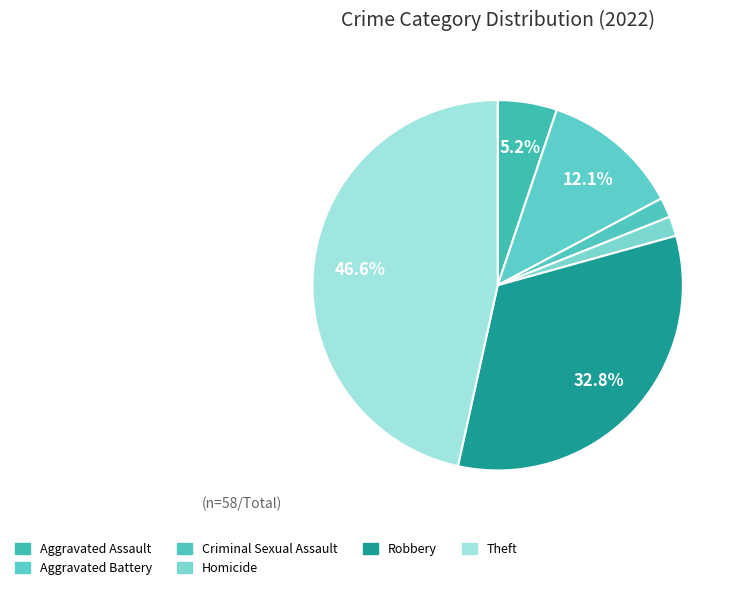

Count the number of slices in the pie.

6